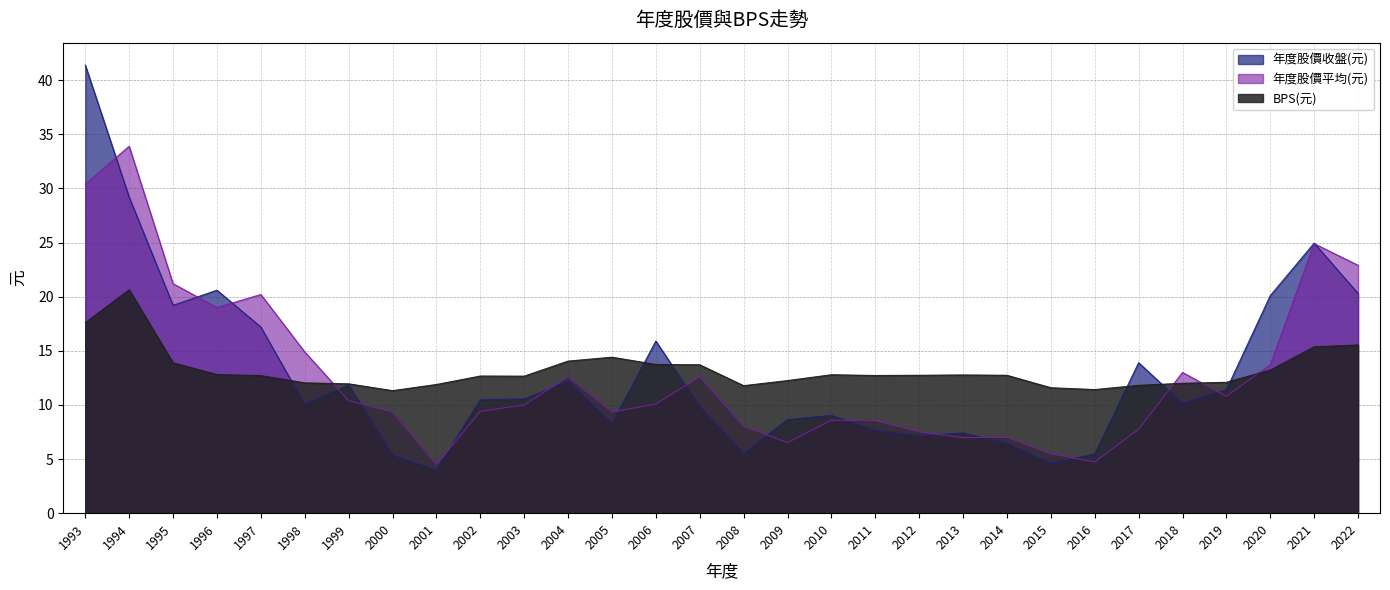

What are all the series names shown in the legend?

年度股價收盤(元), 年度股價平均(元), BPS(元)